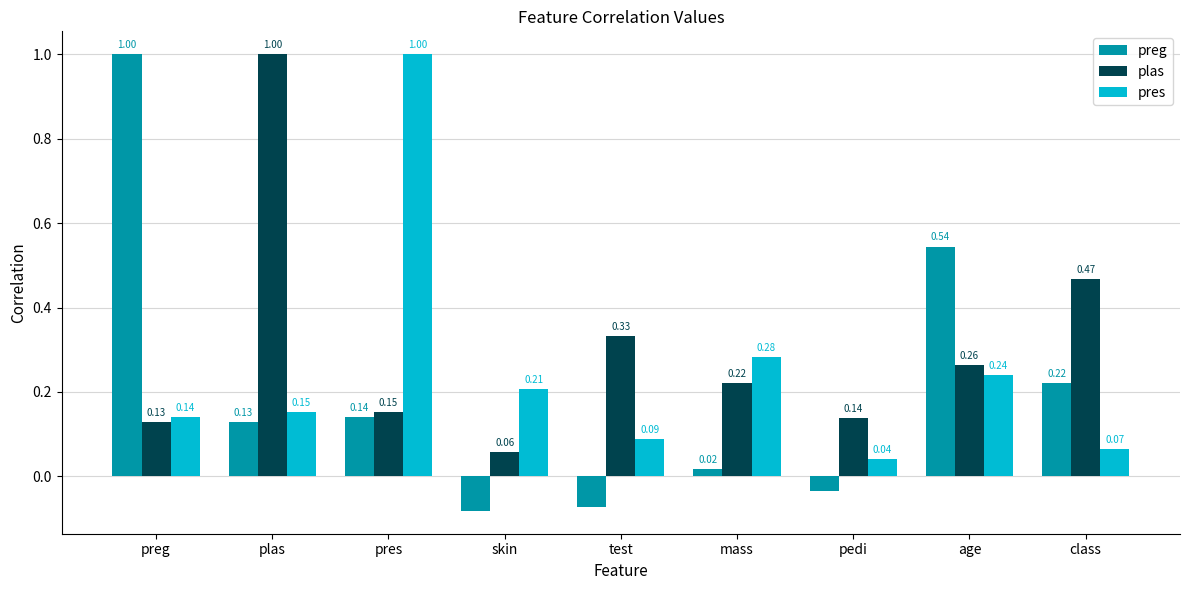

Which series has the widest spread of values?

preg